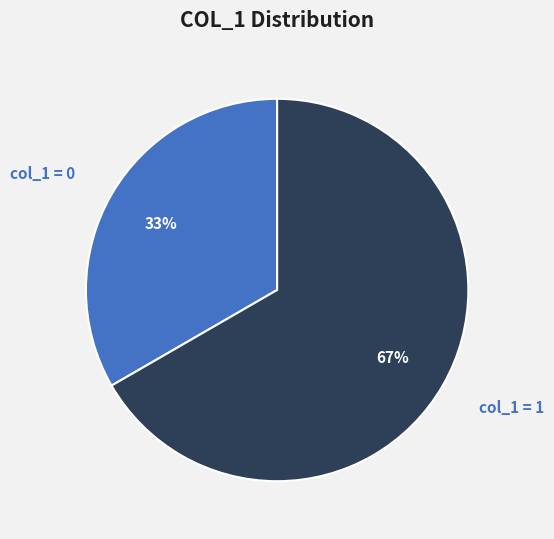

Is it true that col_1 = 0 is 33% of the pie?

True